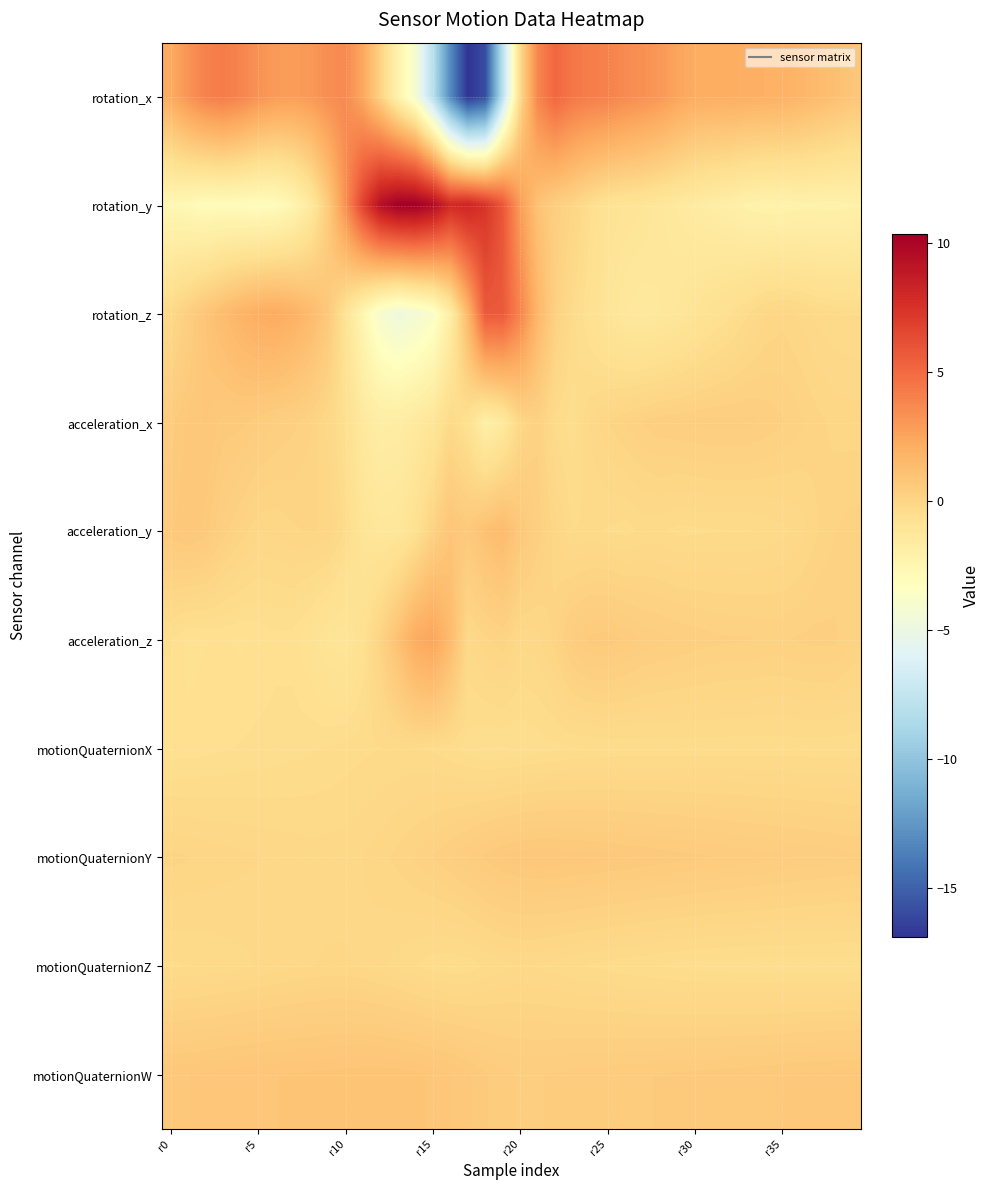

Which series has the largest total across all categories?

rotation_y